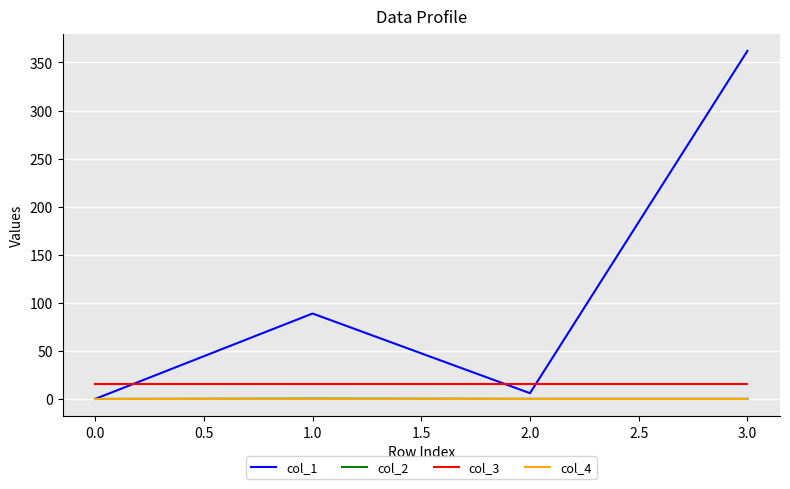

True or false: col_3 has more than 2 interior local peaks.

False